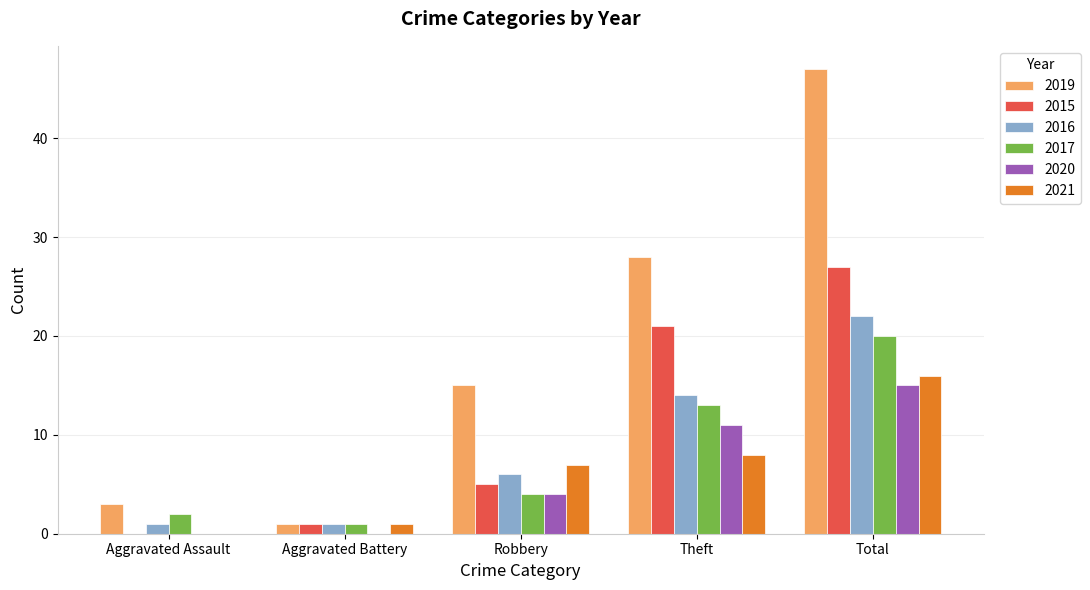

Which series has the widest spread of values?

2019